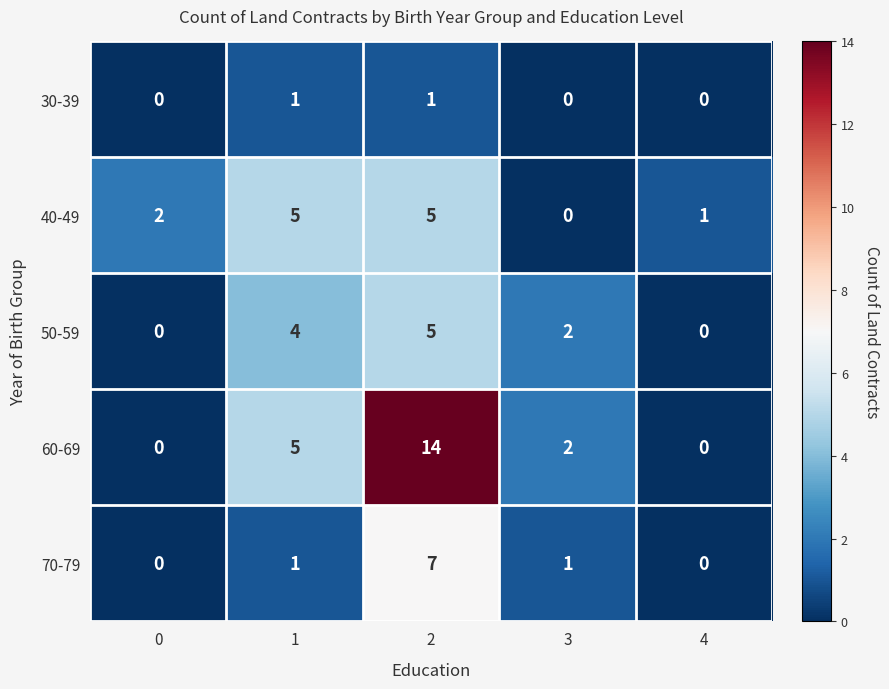

Reading right to left, extract all data points from this chart.

30-39: 4=0	3=0	2=1	1=1	0=0
40-49: 4=1	3=0	2=5	1=5	0=2
50-59: 4=0	3=2	2=5	1=4	0=0
60-69: 4=0	3=2	2=14	1=5	0=0
70-79: 4=0	3=1	2=7	1=1	0=0